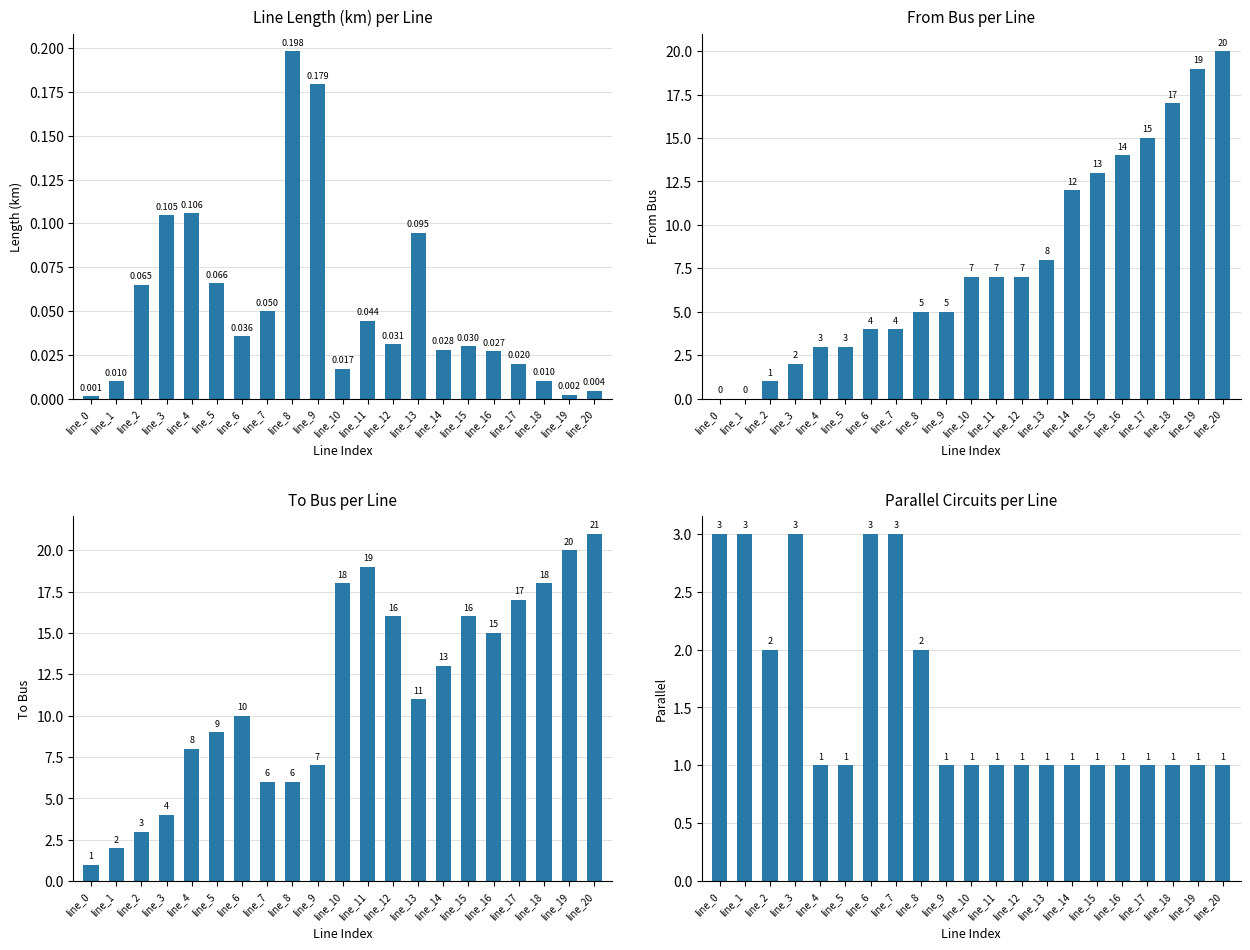

Where is parallel nearest to the value 2?

line_2